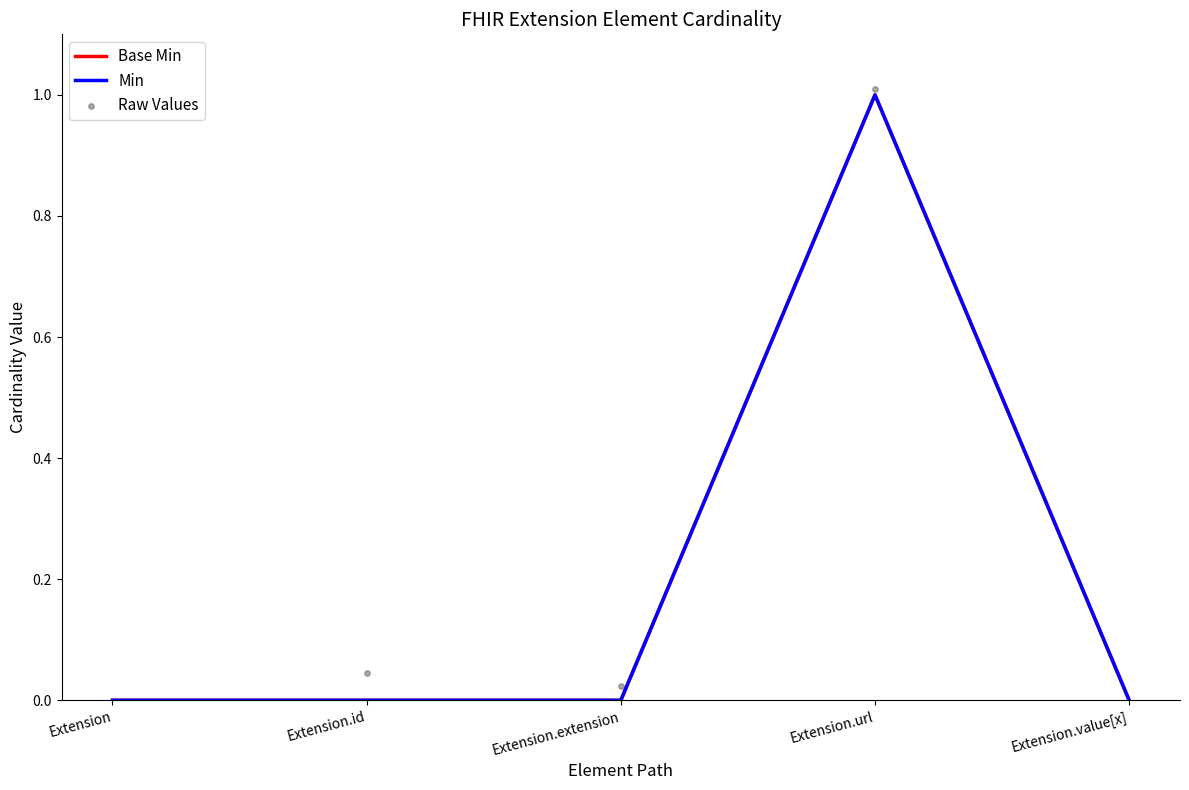

Which series contains the lowest Y value?

Raw Values